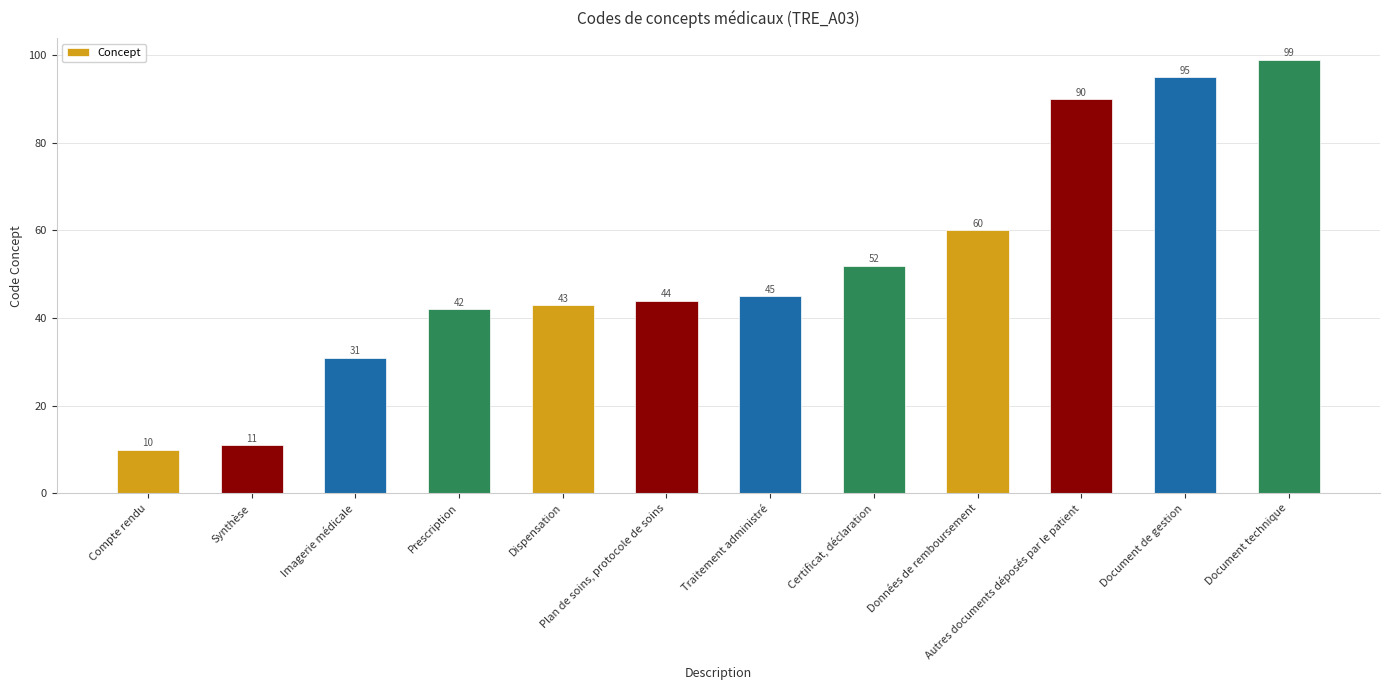

List the labels in order of value, largest first.

Document technique, Document de gestion, Autres documents déposés par le patient, Données de remboursement, Certificat, déclaration, Traitement administré, Plan de soins, protocole de soins, Dispensation, Prescription, Imagerie médicale, Synthèse, Compte rendu